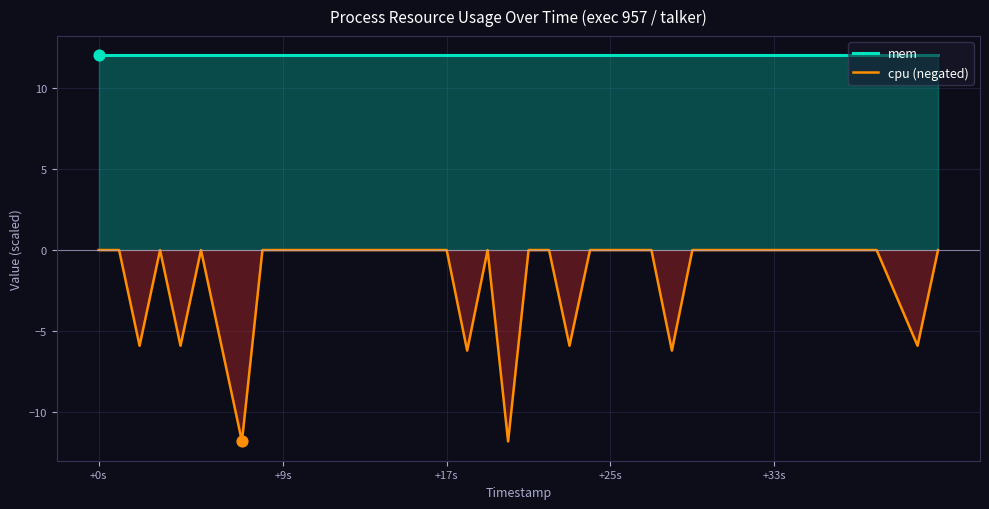

Which series contains the highest Y value?

mem